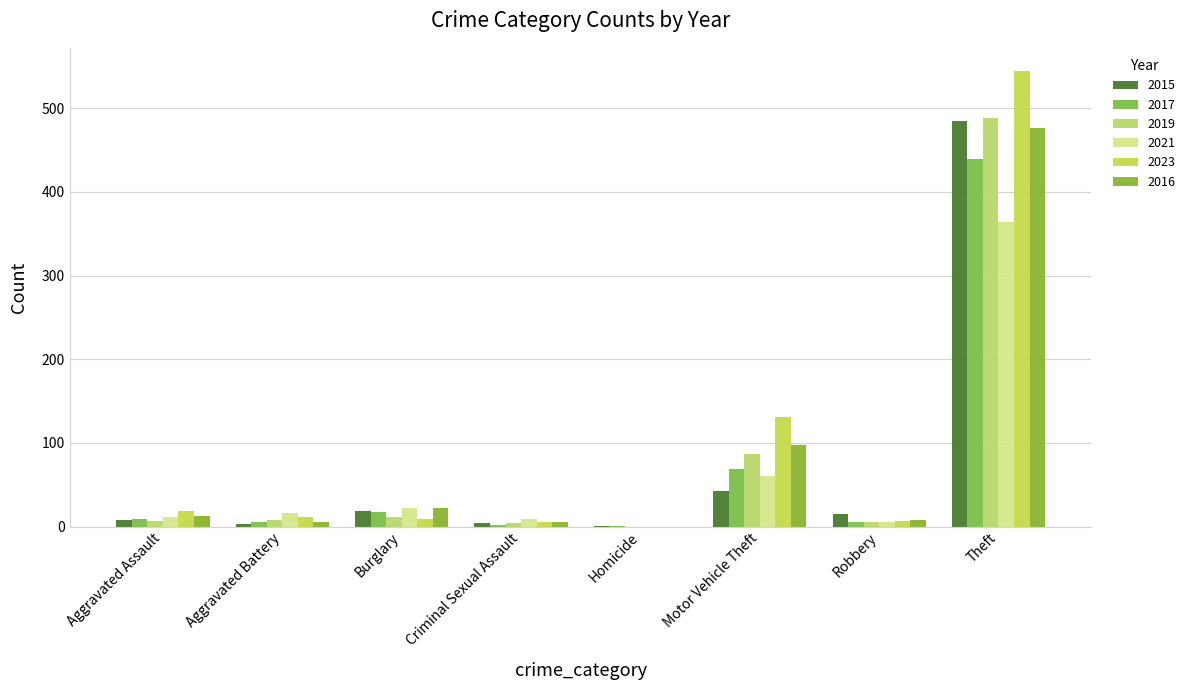

How many positive values does the 2023 series have?

7